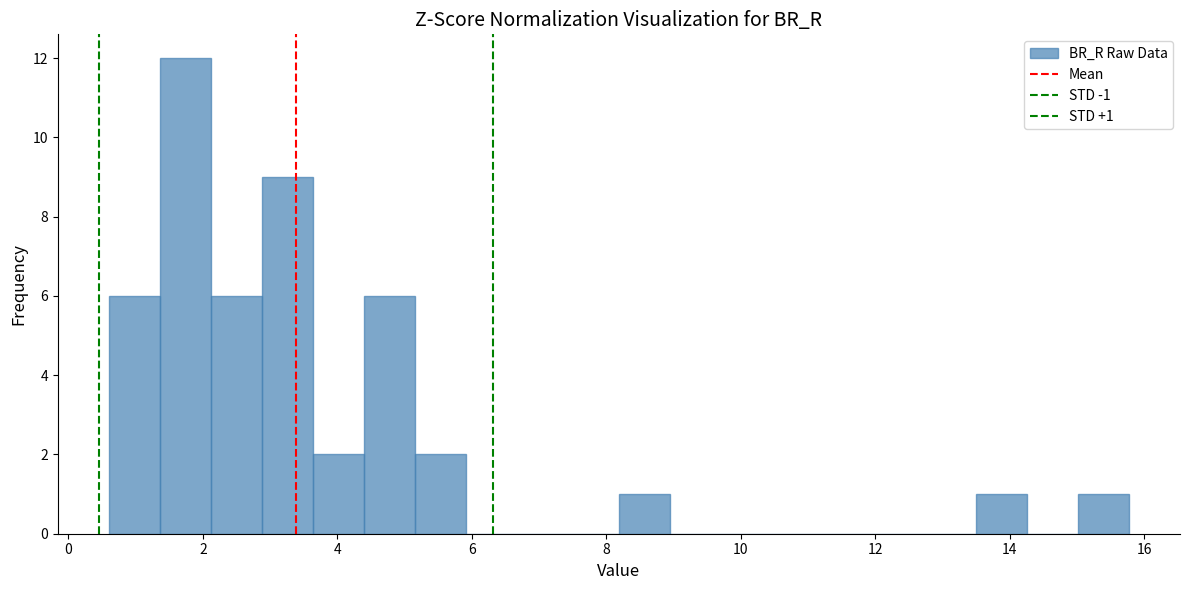

Read against the x-axis, roughly where is the centre of the tallest bar?

1.8